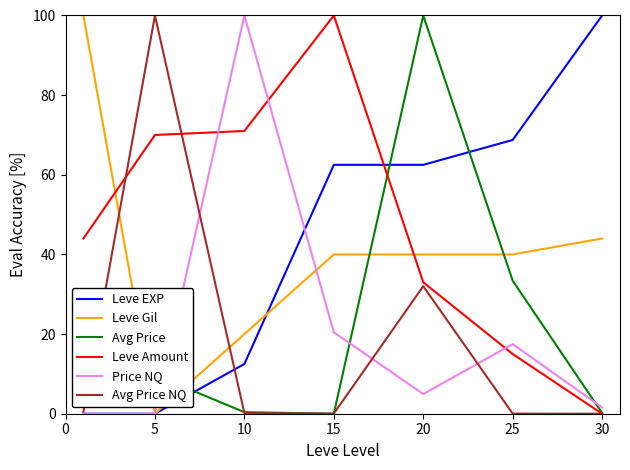

What is the highest value of the Avg Price series?

100.0